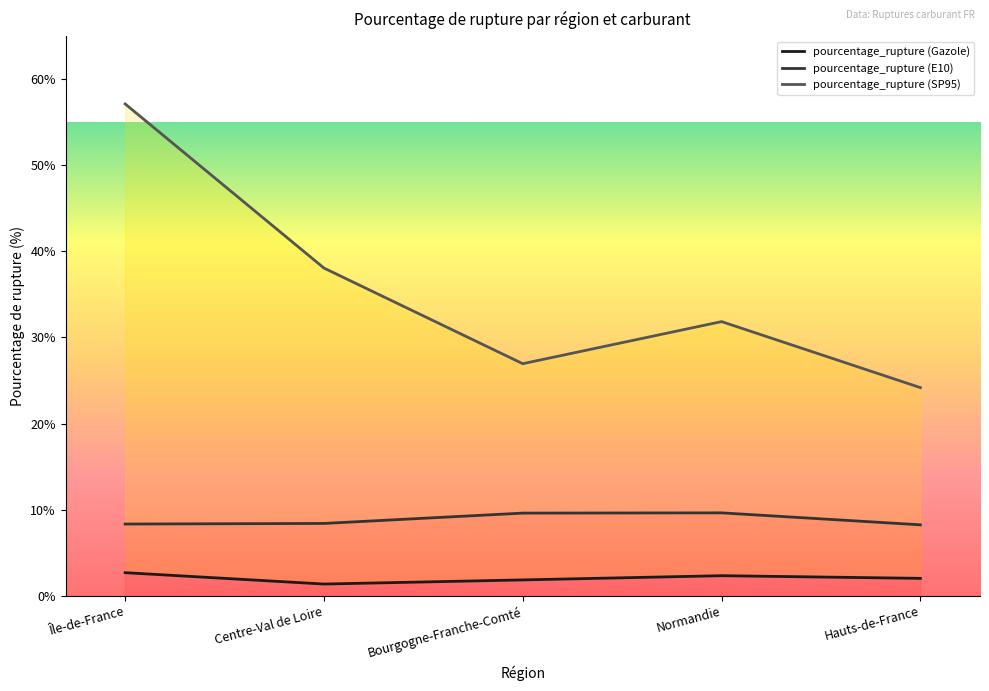

What is the total value across all series at Bourgogne-Franche-Comté?

28.8